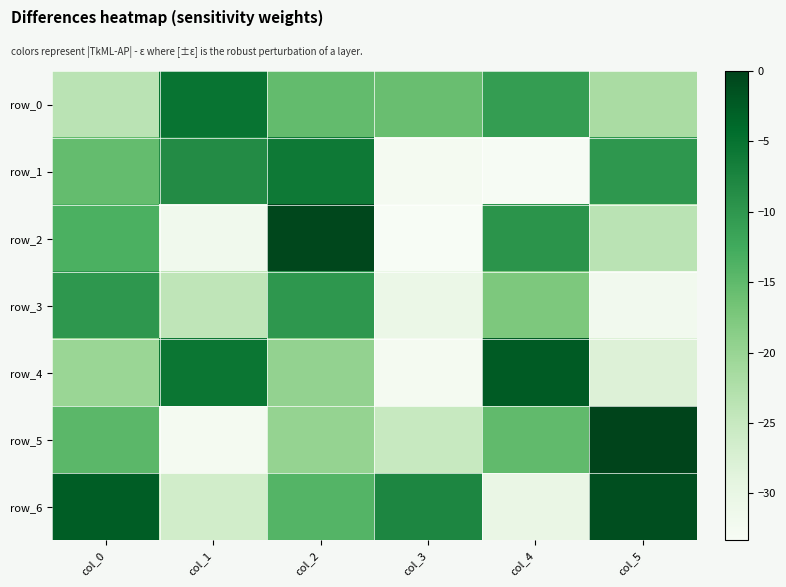

What is the highest value of the row_2 series?

-0.5